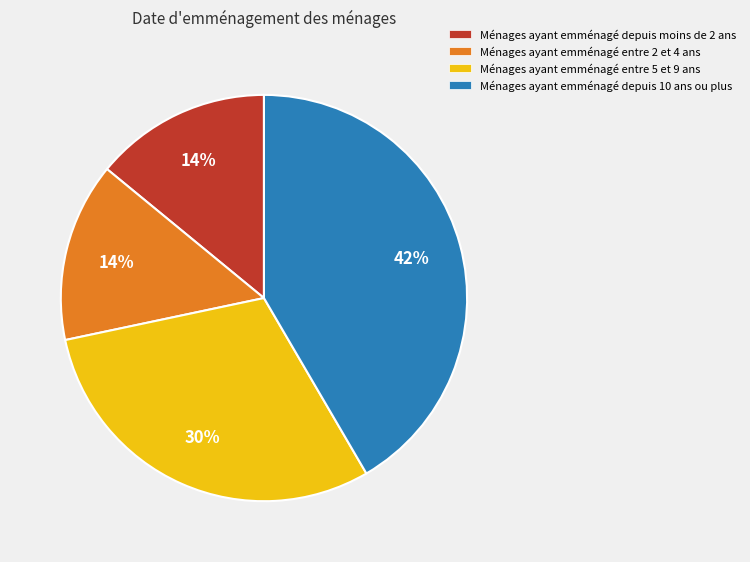

To the nearest percent, what is the difference between the largest and smallest slice percentages?

28%